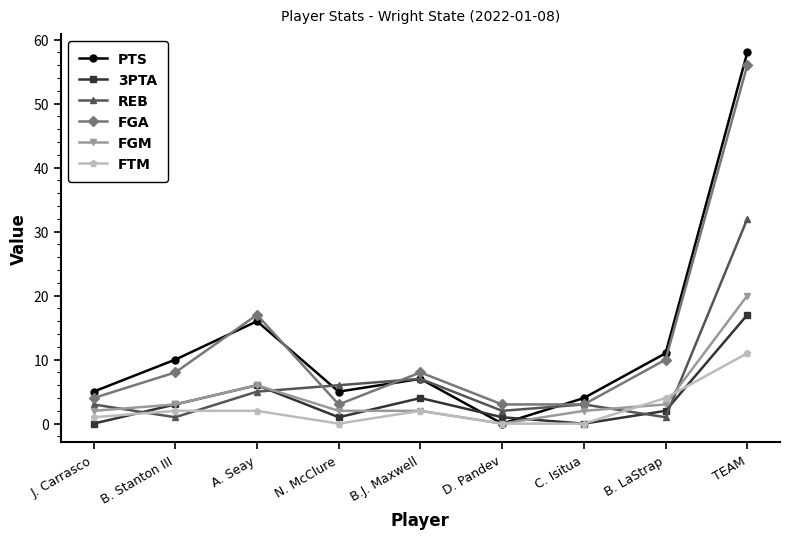

True or false: FGM and FGA cross at least once.

False